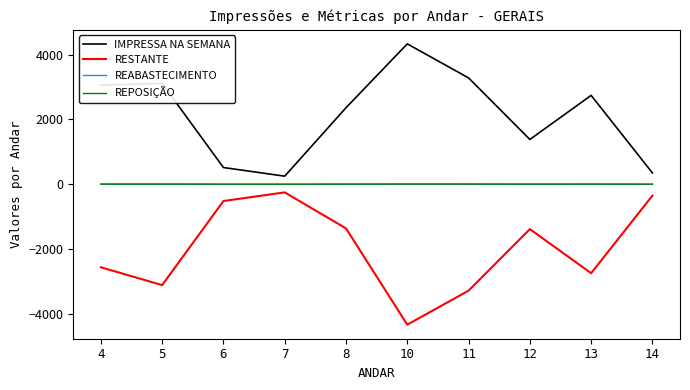

What is the highest value of the RESTANTE series?

-250